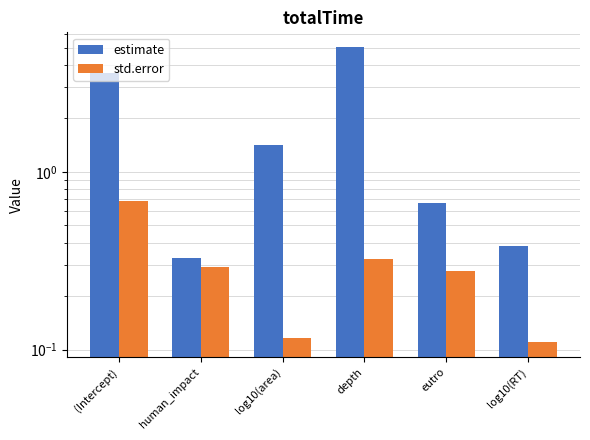

What is the average value of the estimate series?

1.9